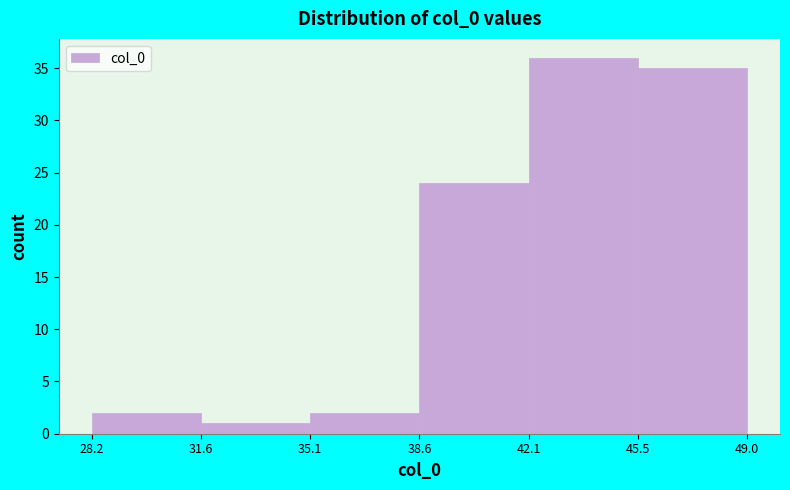

What is the height of the bar covering 45.5 to 49.0 on the x-axis? The values are not printed on the chart, so give them approximately, as read against the axis.

35